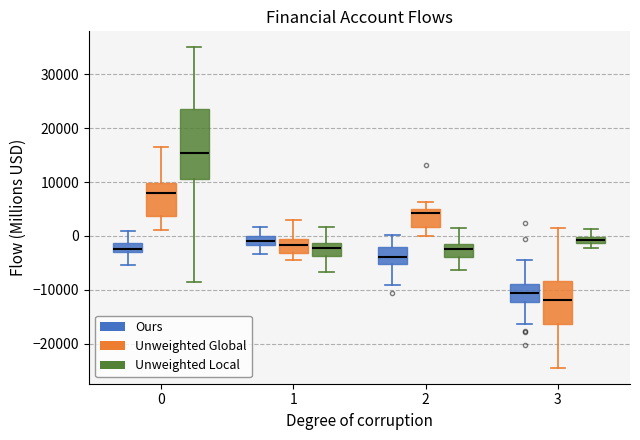

Which box is the tallest, from its lower edge to its upper edge?

0 (Unweighted Local)